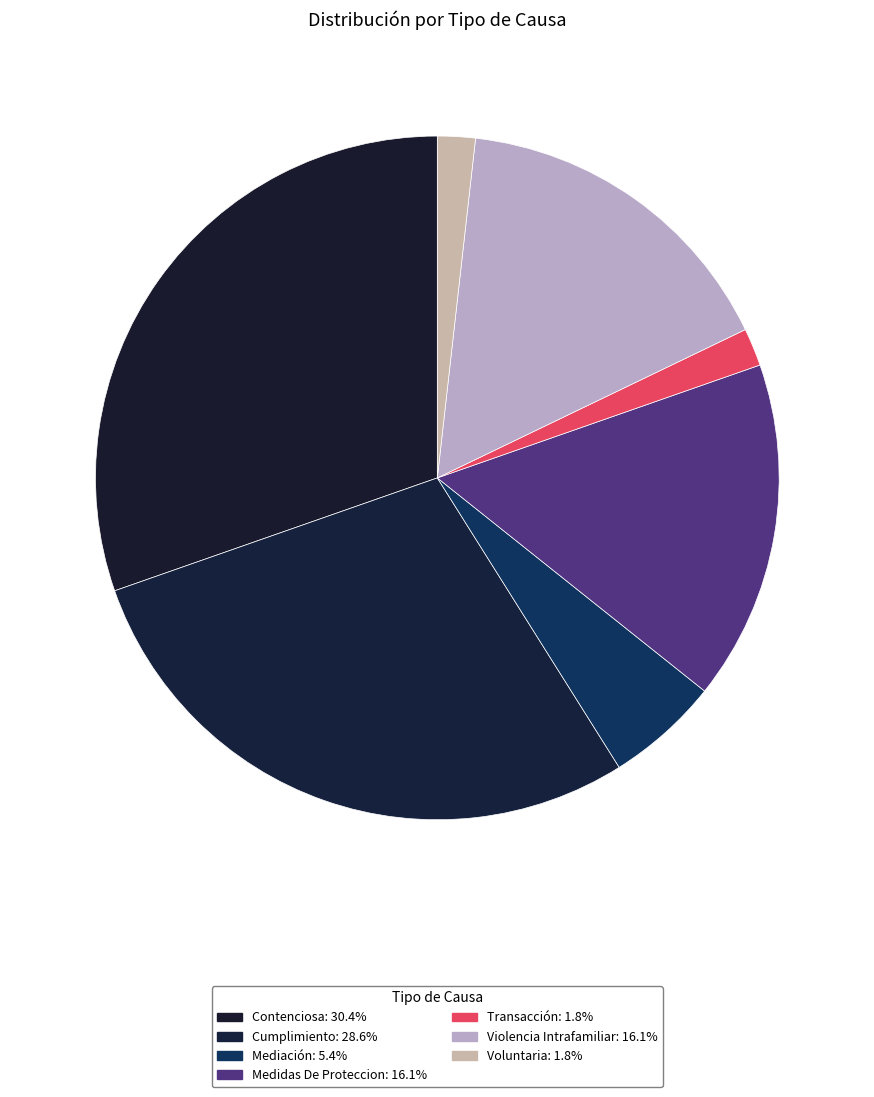

Combined, do Violencia Intrafamiliar and Transacción account for over 50%?

No